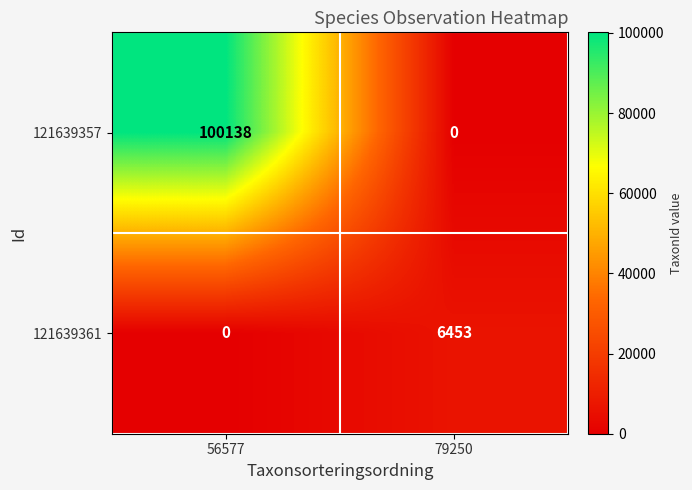

What is the approximate value of 121639357 at 56577, to the nearest 100?

100100